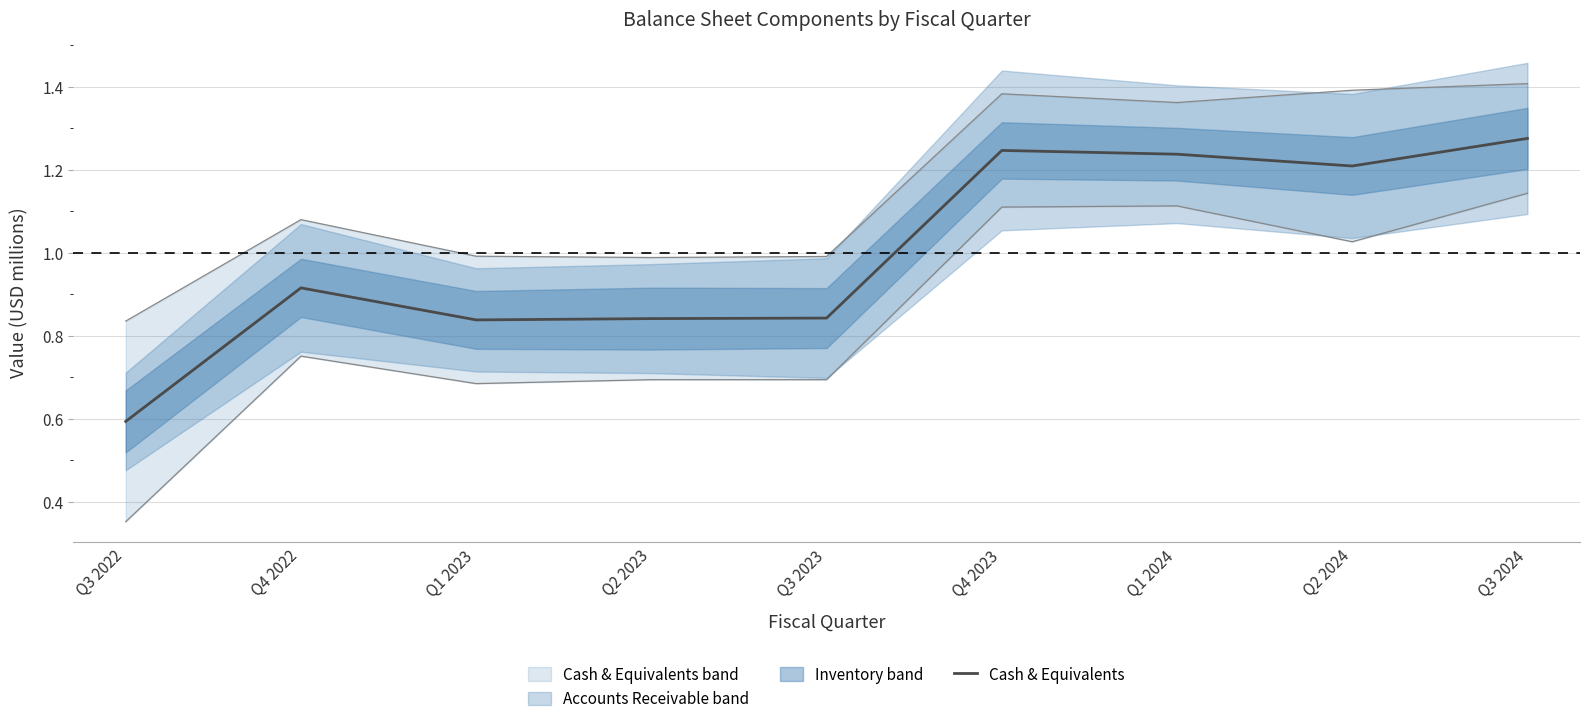

At which category does the data reach its first local valley?

Q1 2023